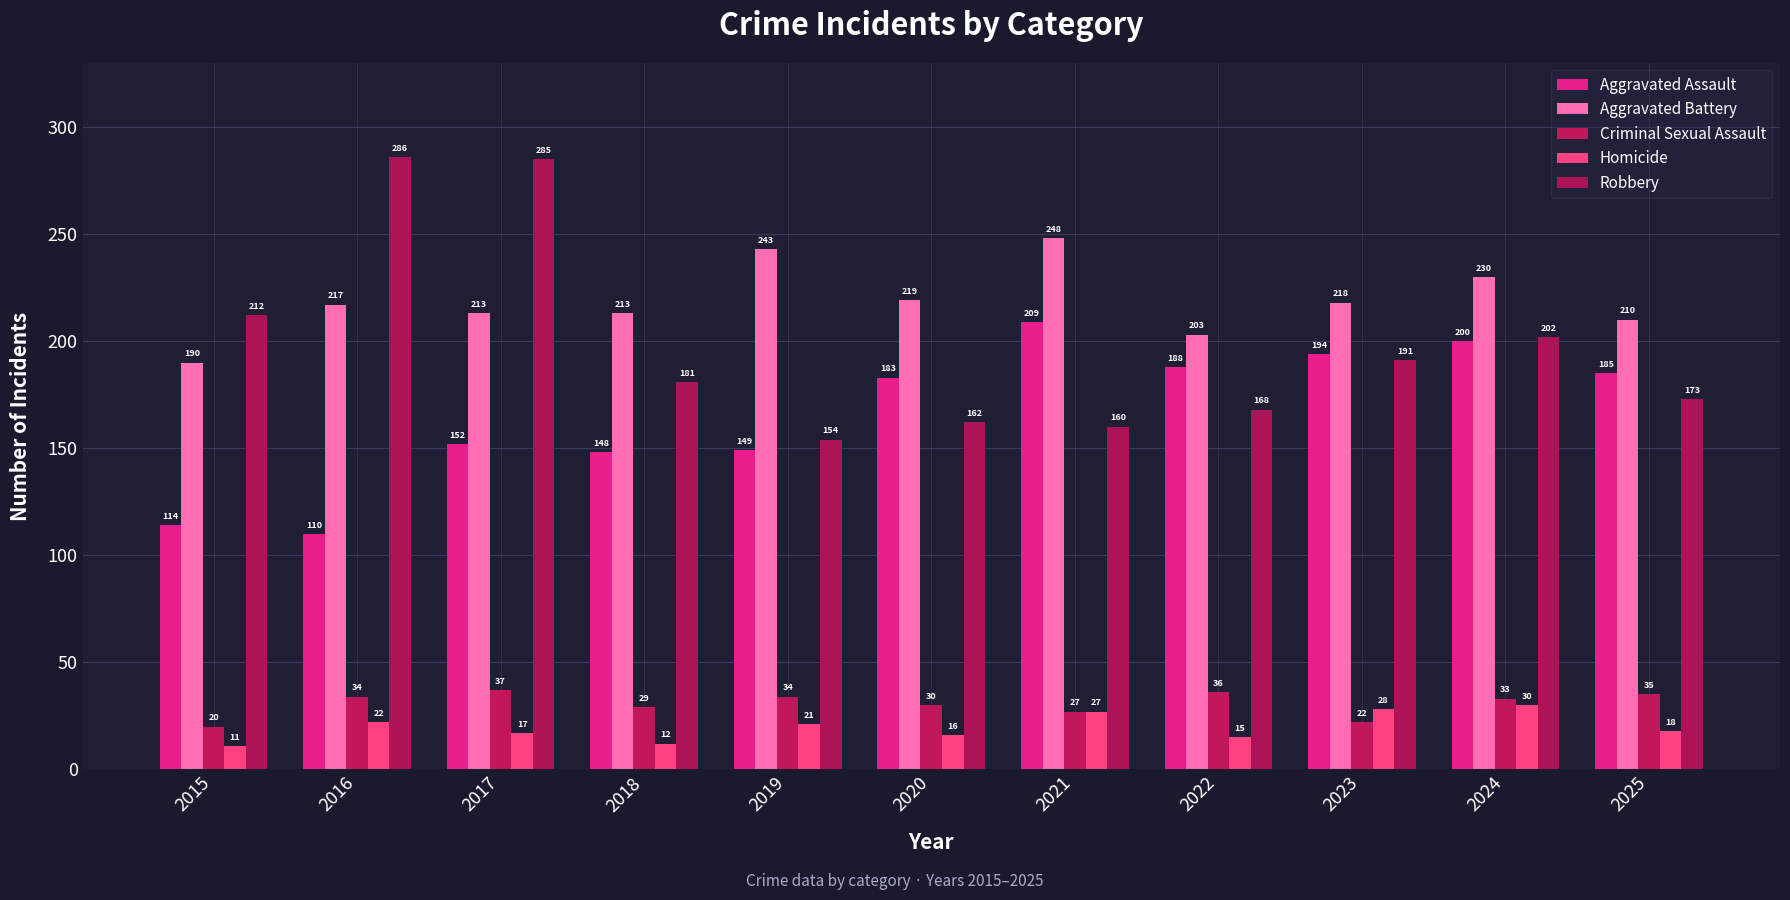

What value does the Robbery series have at 2024, to the nearest 5?

200